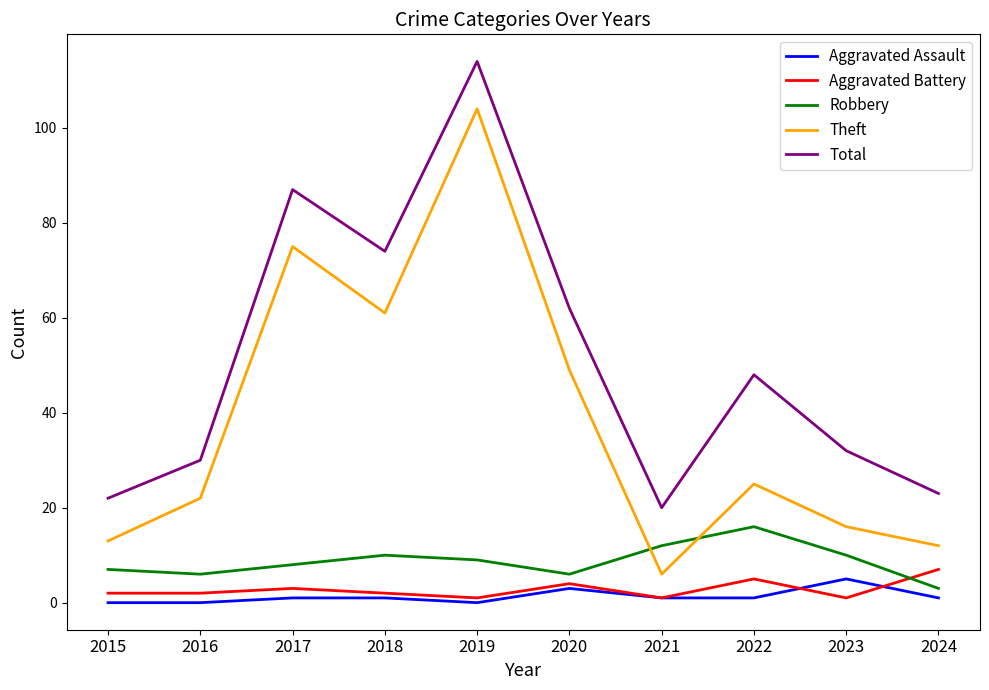

Between 2018 and 2021, which series saw the biggest shift?

Theft